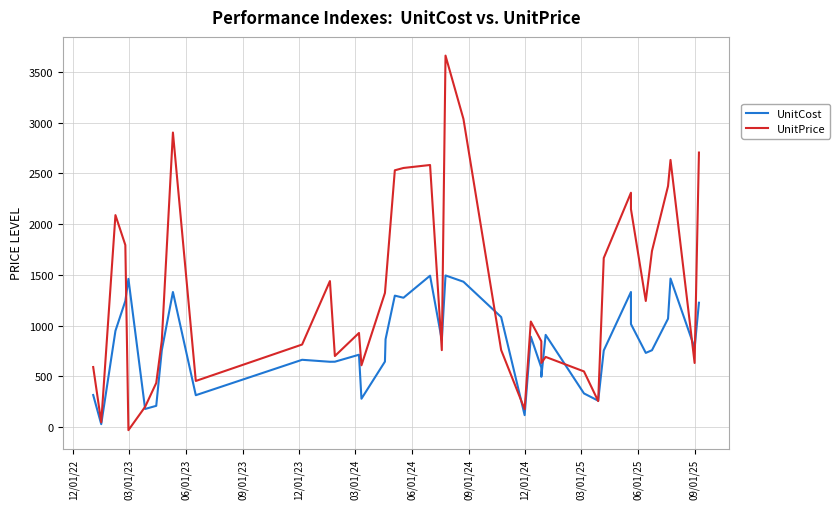

What is the value of the UnitPrice point at the 5th from the left?

-30.7